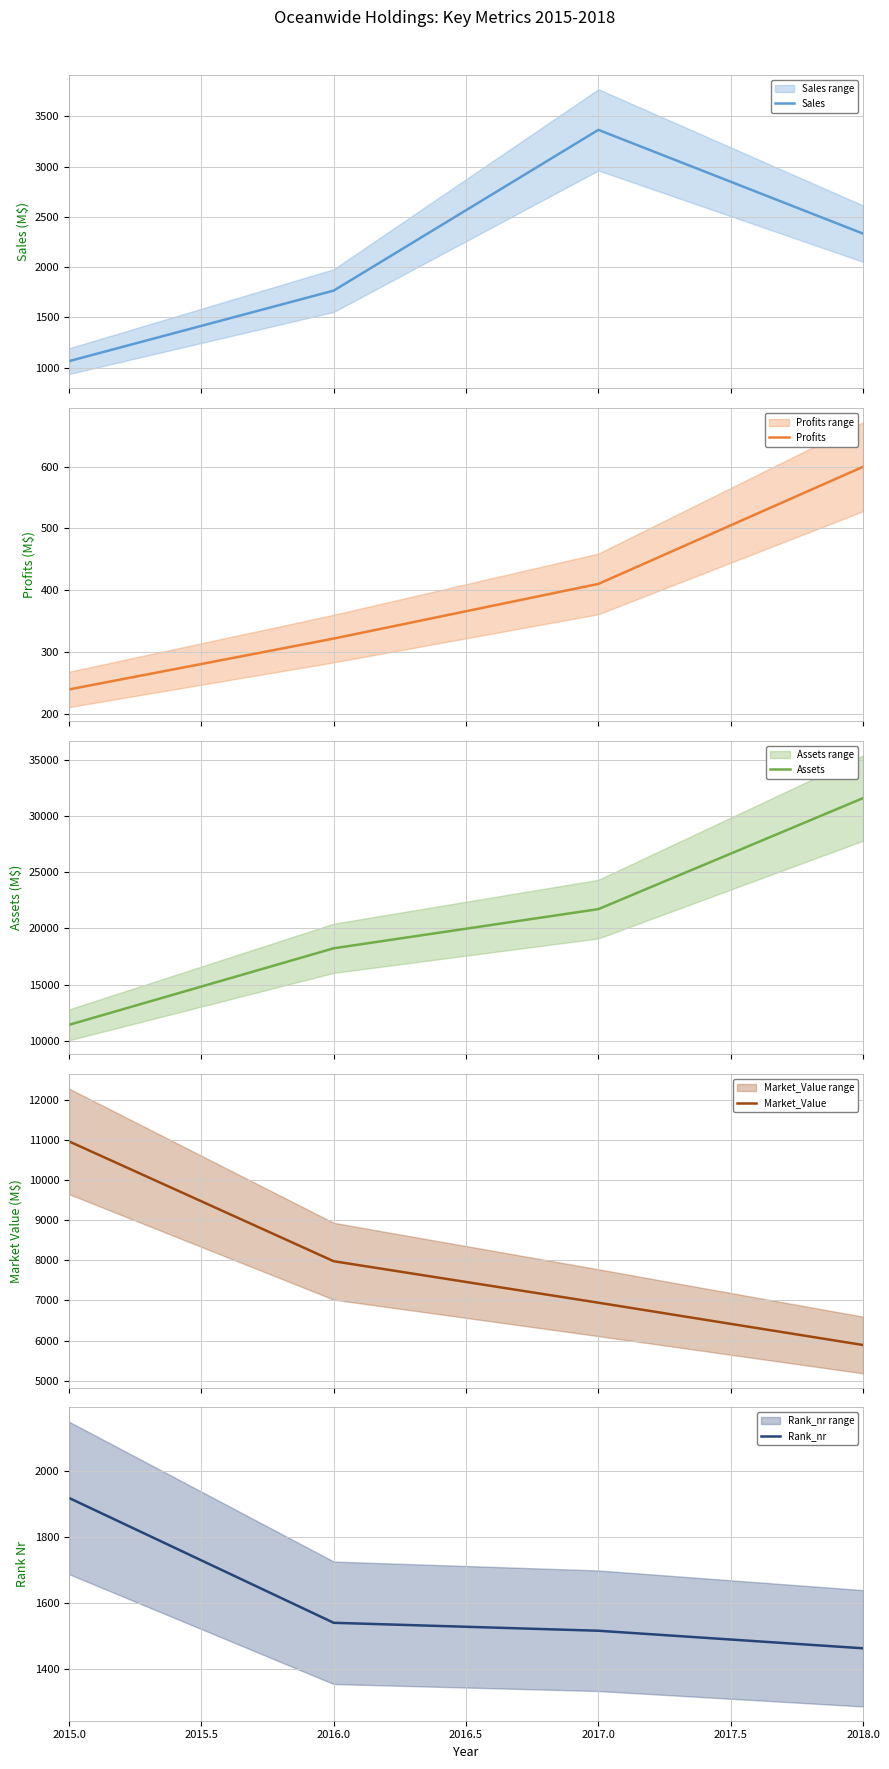

True or false: Sales has more than 0 interior local peaks.

True